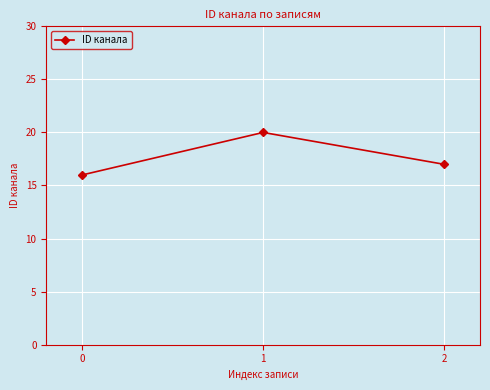

What is the smallest value displayed?

16